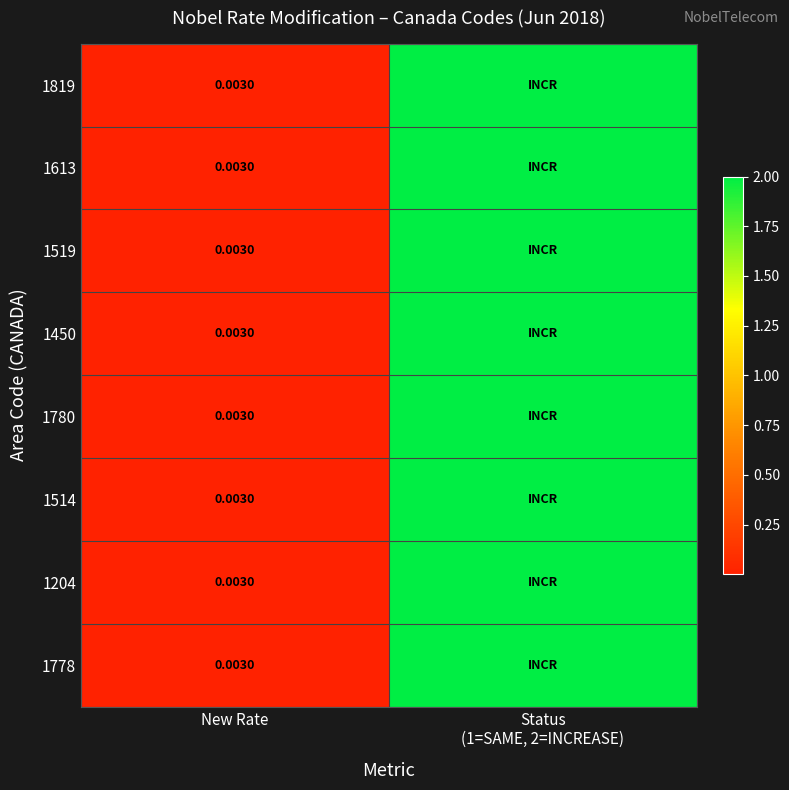

The value of 1450 at Status (1=SAME, 2=INCREASE) is 2.0. True or false?

True